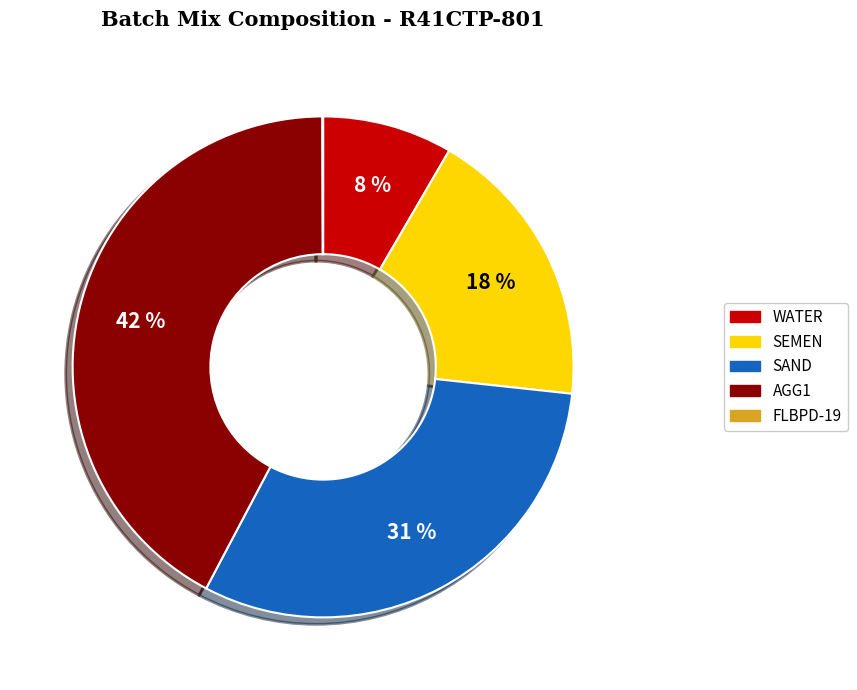

To the nearest percent, what portion does AGG1 represent?

42%